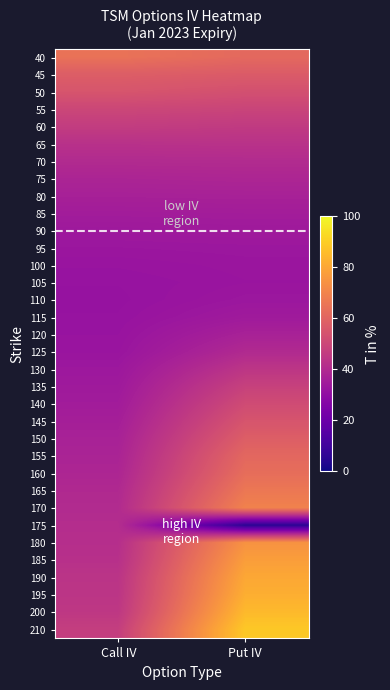

Which has a higher value, Call IV or Put IV?

Call IV